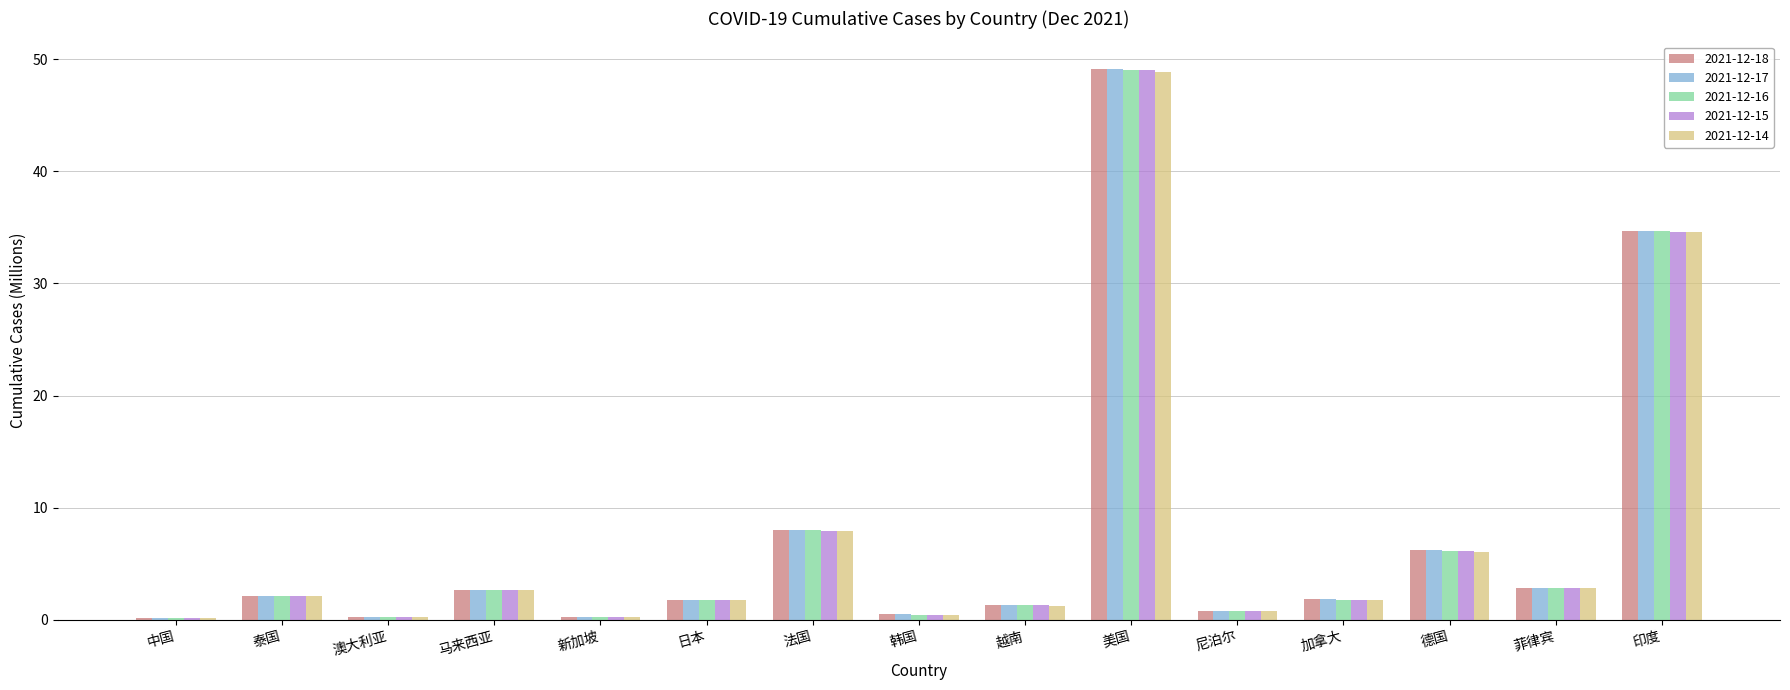

How many groups of bars are there?

15